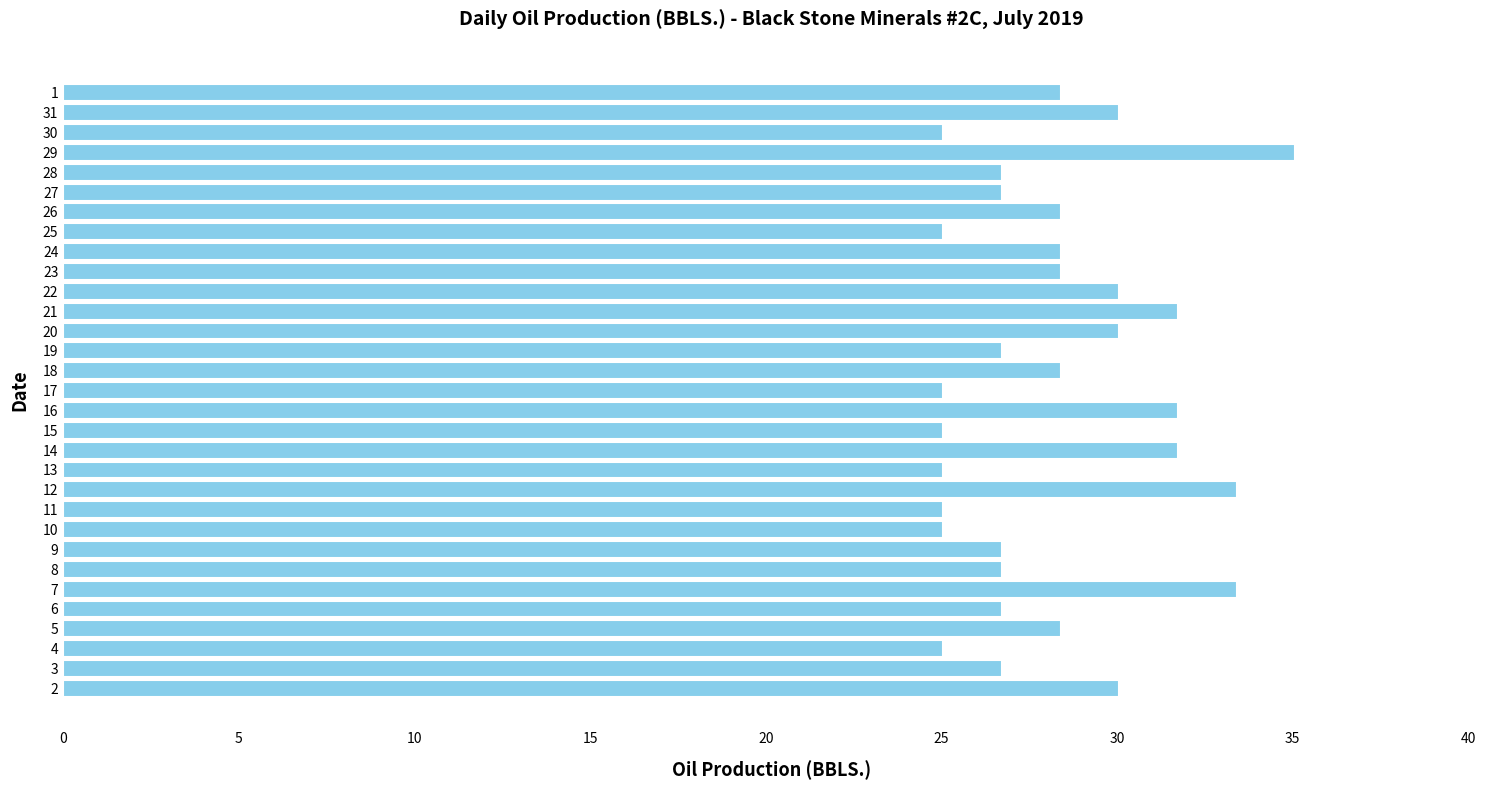

How many categories are shown in the chart?

31